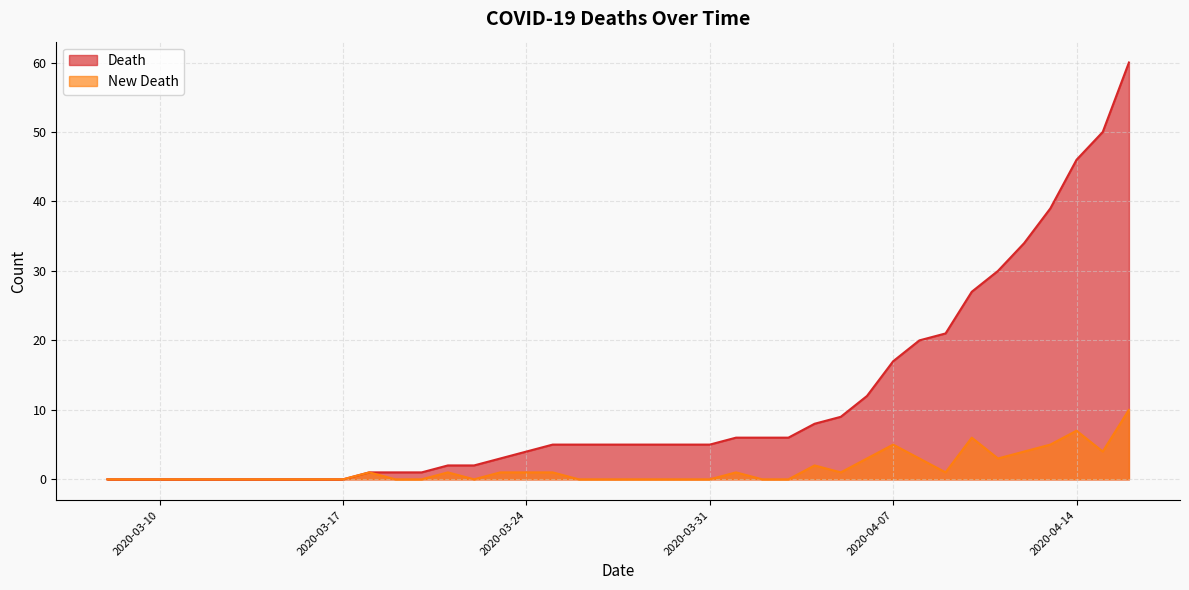

What is the difference between the second highest and minimum values in the New Death series?

7